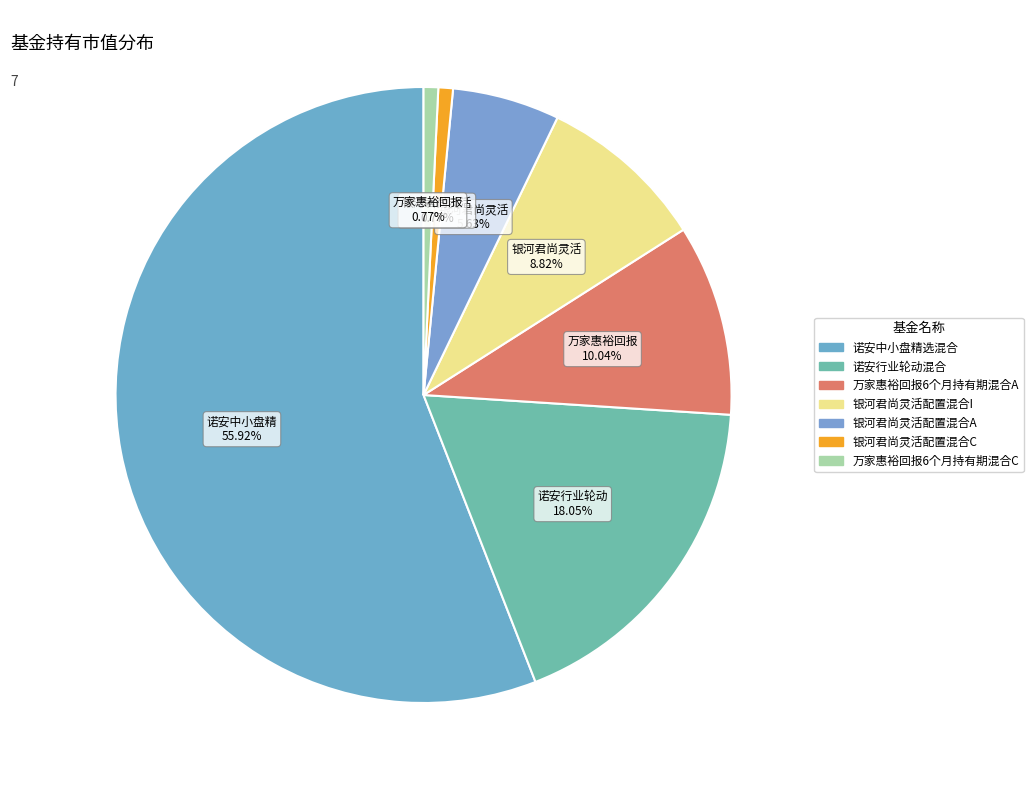

What is the smallest slice in the pie chart?

银河君尚灵活配置混合C